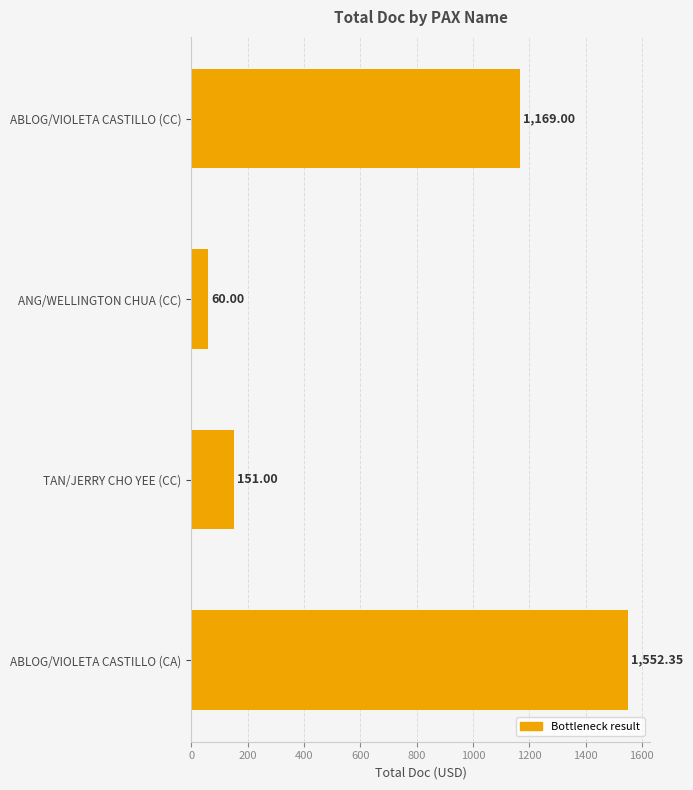

What is the difference between the second highest and second lowest values?

1018.0